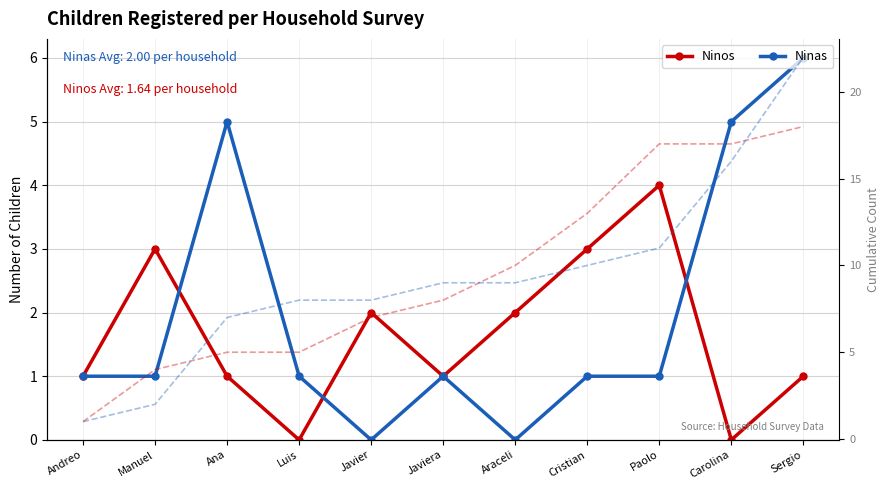

How many data points in Ninas are above 1?

3